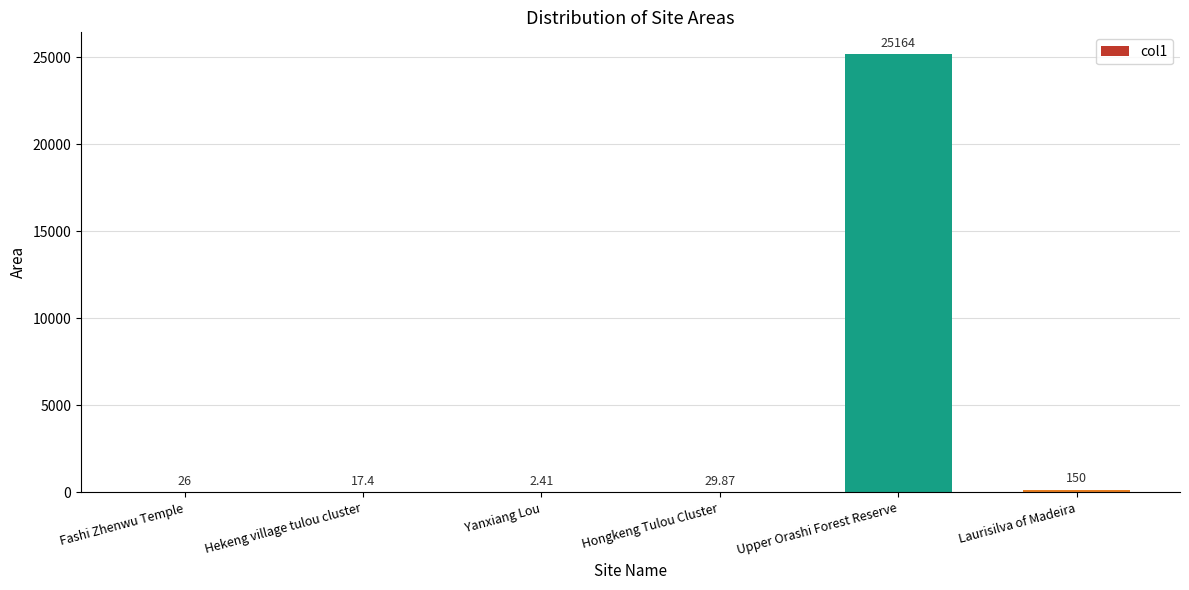

What is the difference between the values at Yanxiang Lou and Laurisilva of Madeira?

147.6